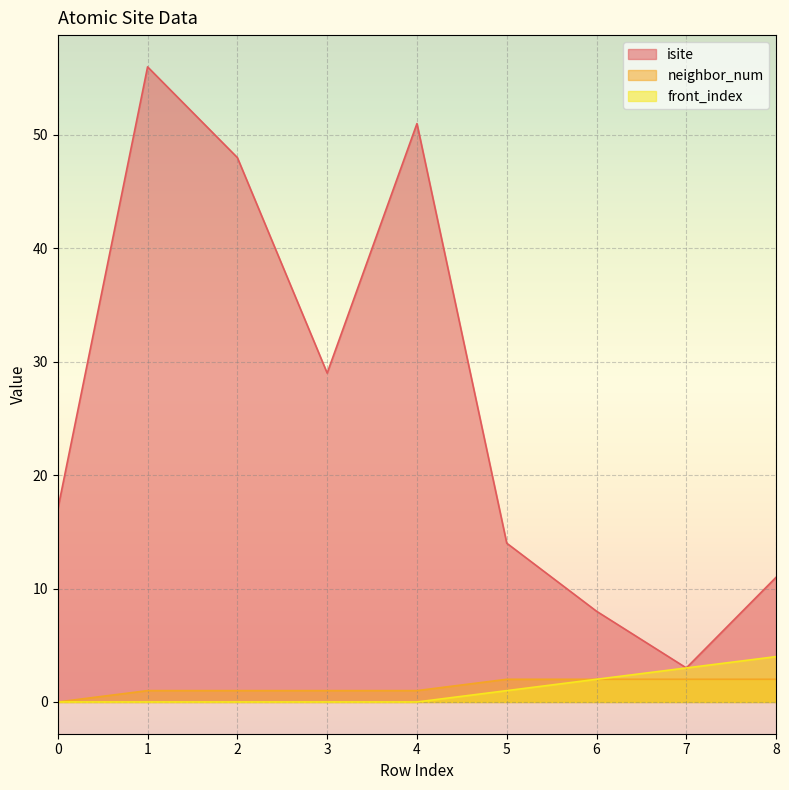

What is the sum of all neighbor_num values?

12